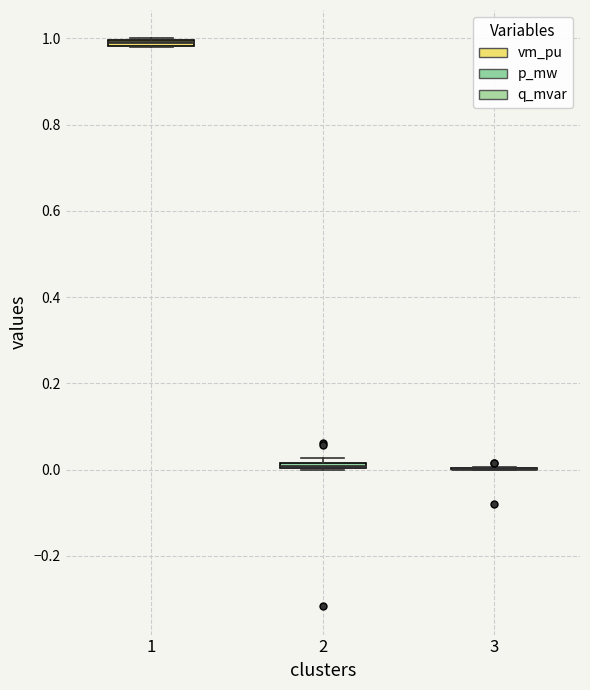

Where is the lower edge of the box at x = 2 on the y-axis? The values are not printed on the chart, so give them approximately, as read against the axis.

0.00